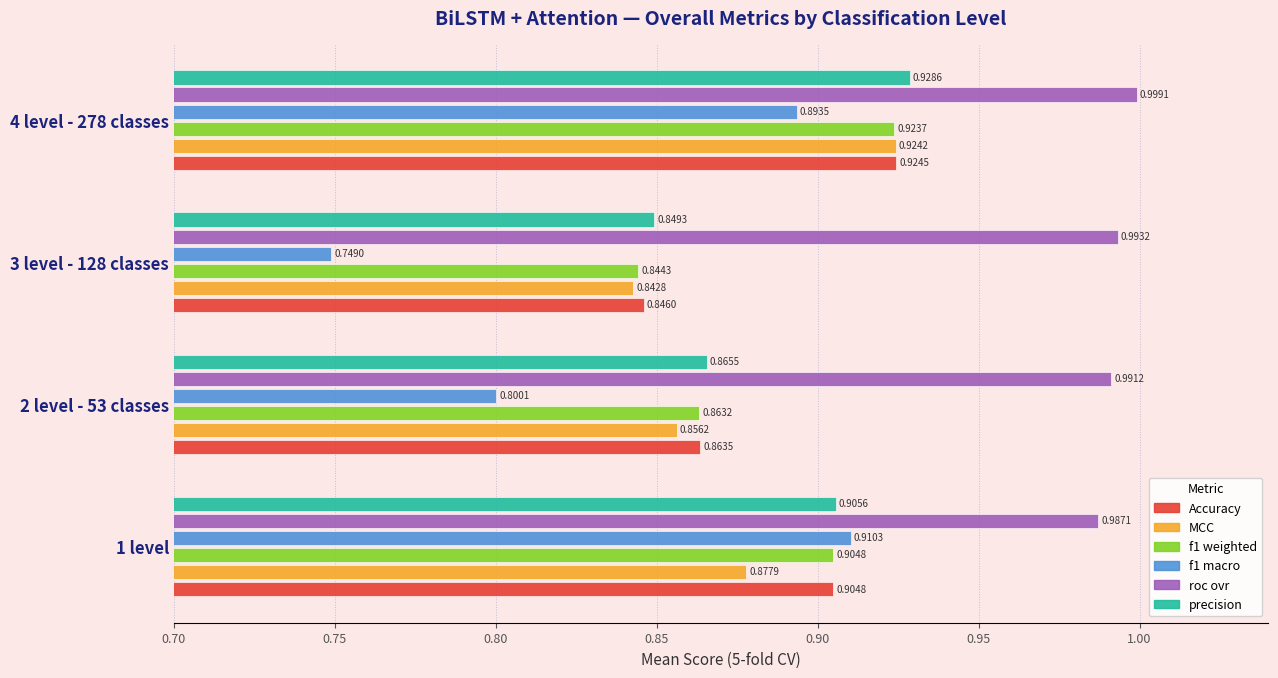

What is the sum of the precision values at 2 level - 53 classes and 4 level - 278 classes?

1.8